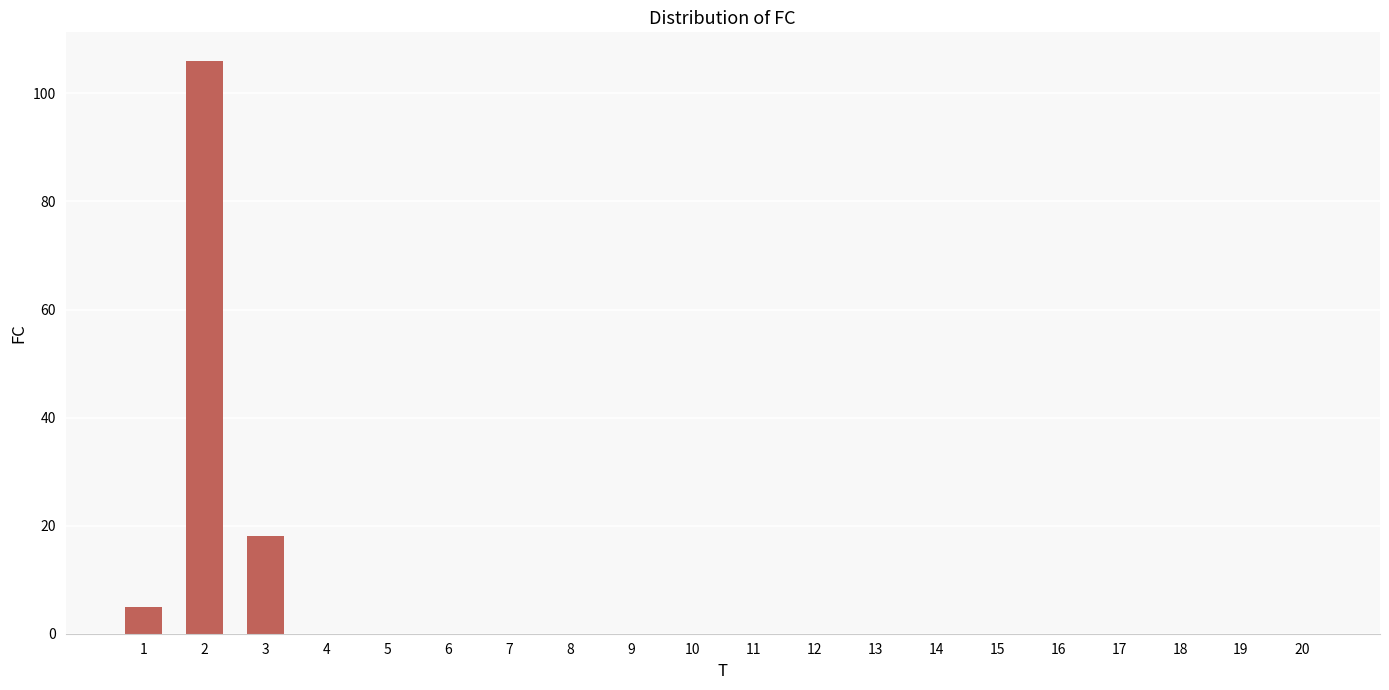

Are the bars horizontal?

No